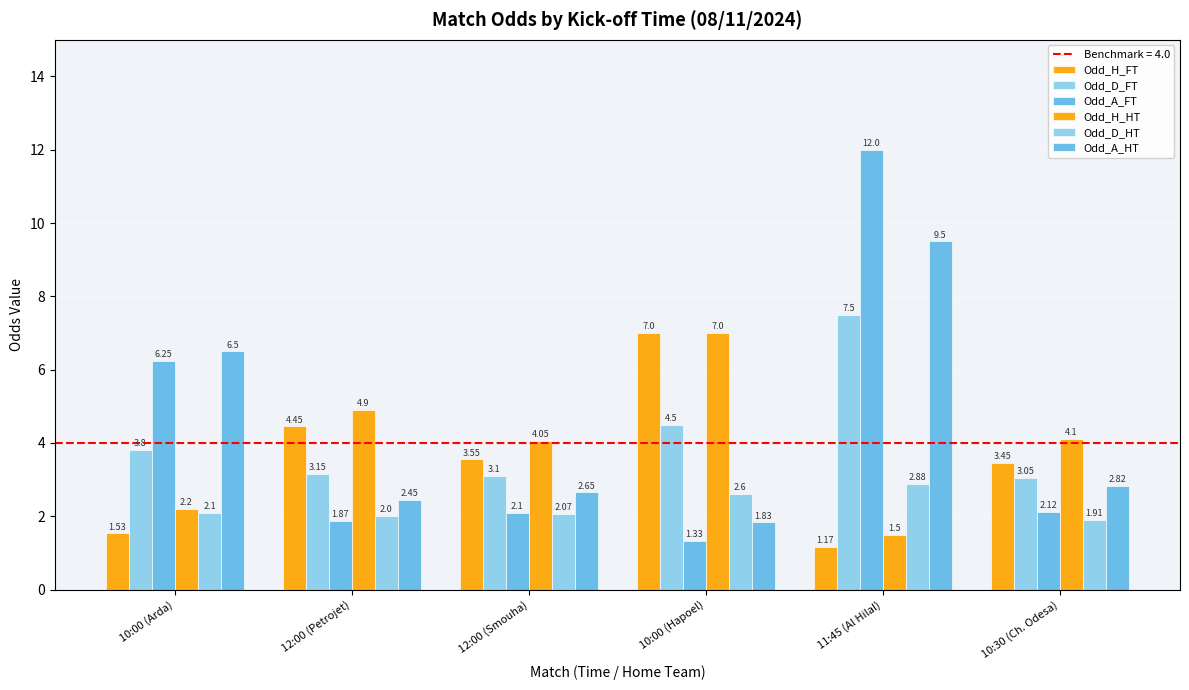

At how many categories does at least one series exceed 5?

3